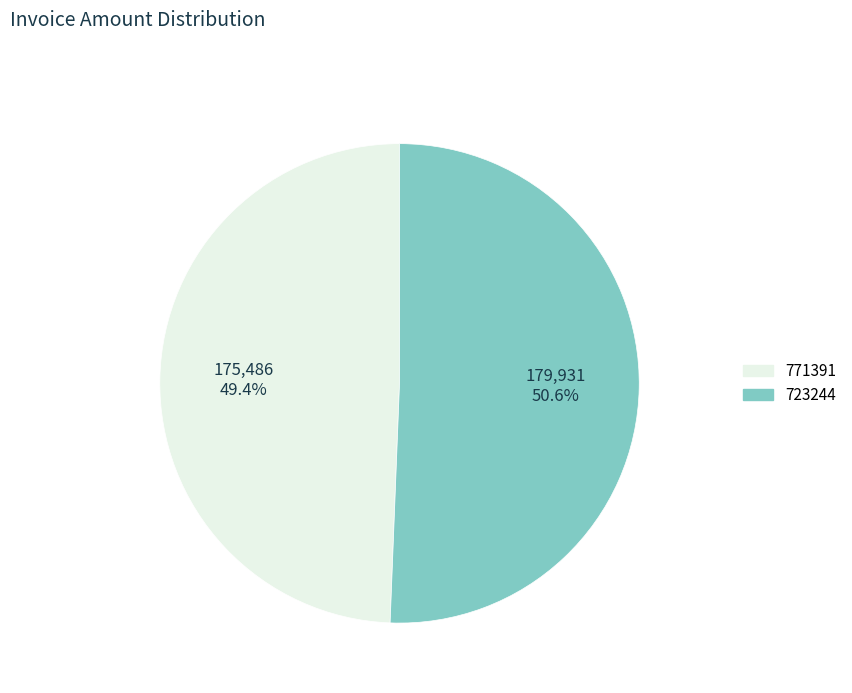

Combined, do 723244 and 771391 account for over 50%?

Yes